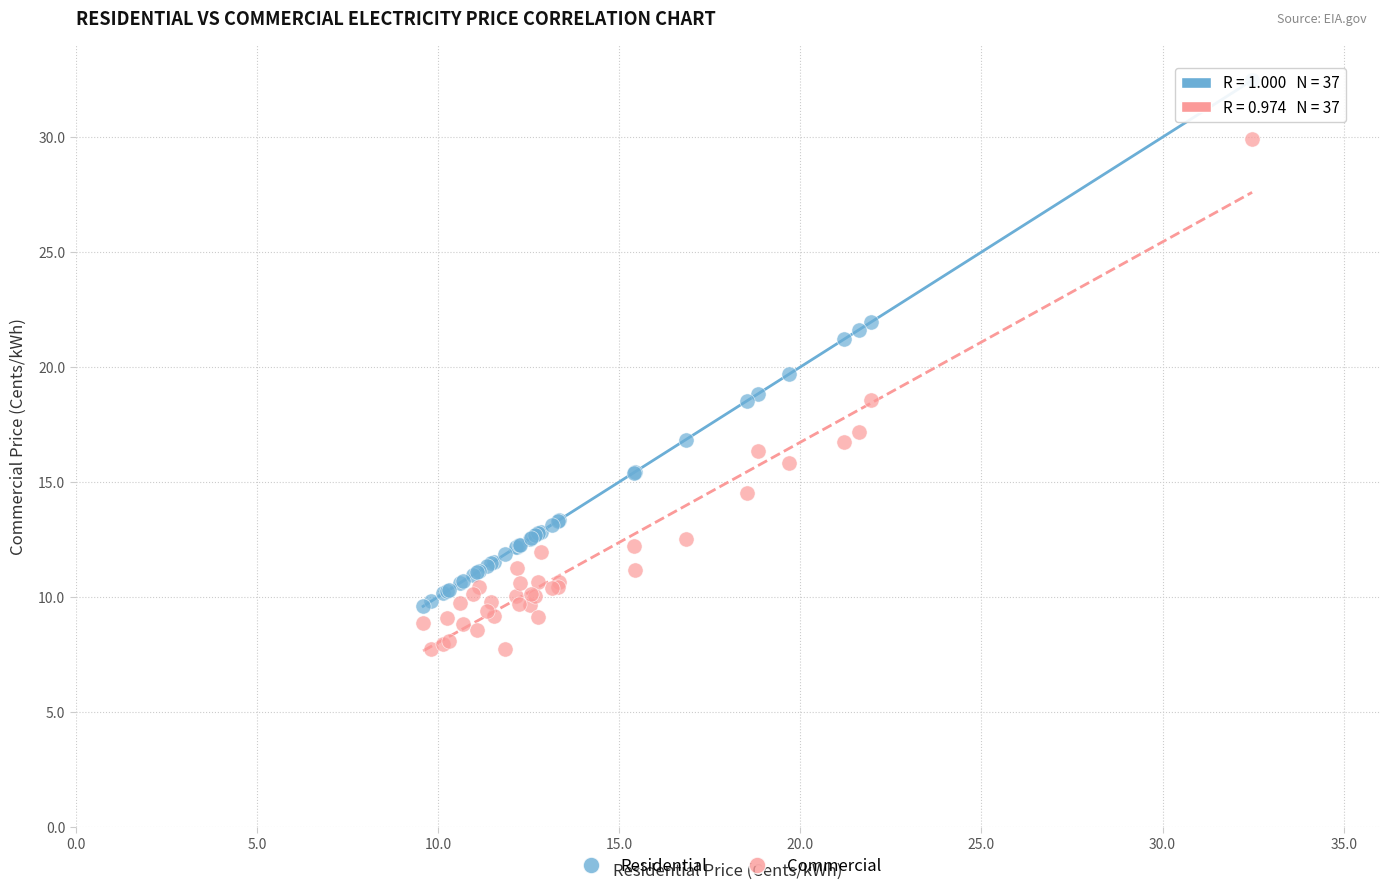

Which series contains the highest Y value?

Residential